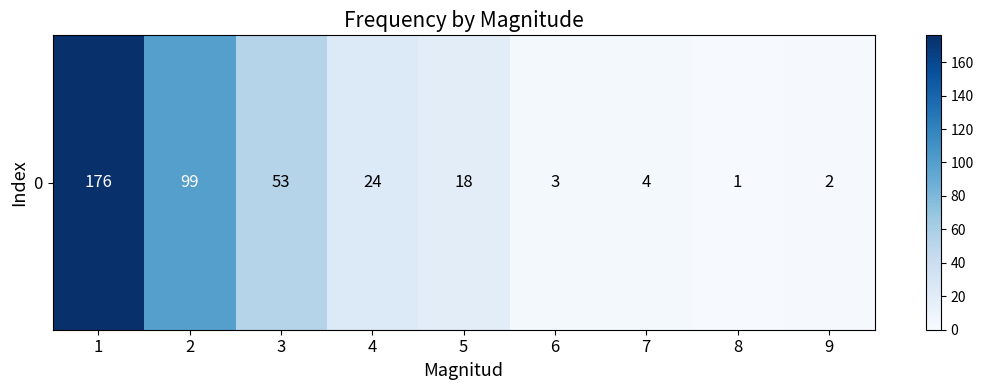

Is it true that the value at 8 is 1?

True